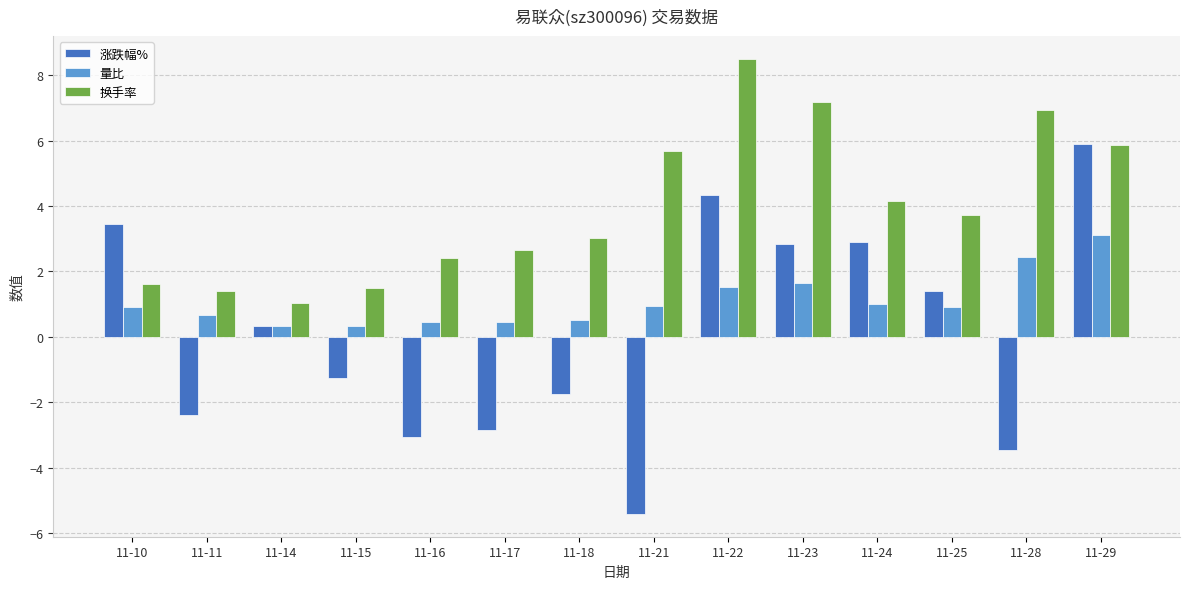

How many data points does each series have?

14